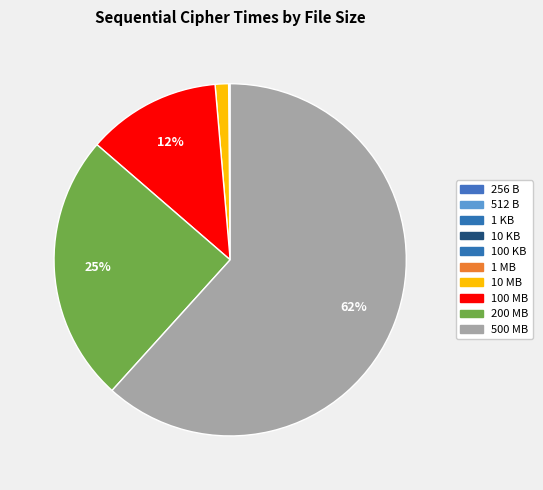

Count the number of slices in the pie.

10